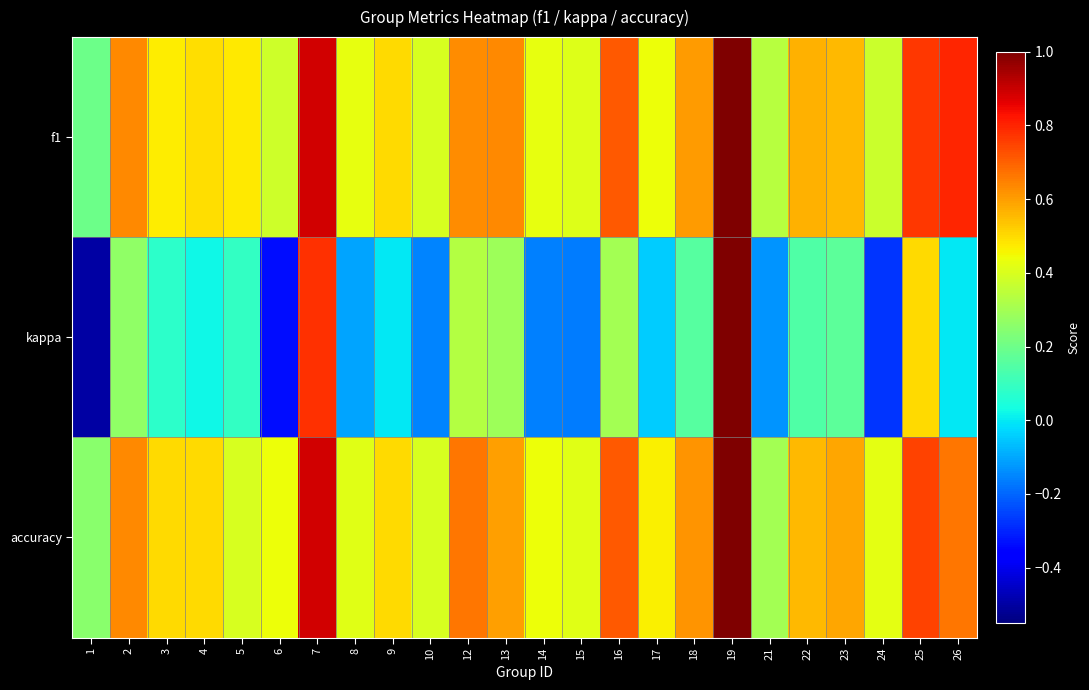

Which category has the highest value across all series?

19